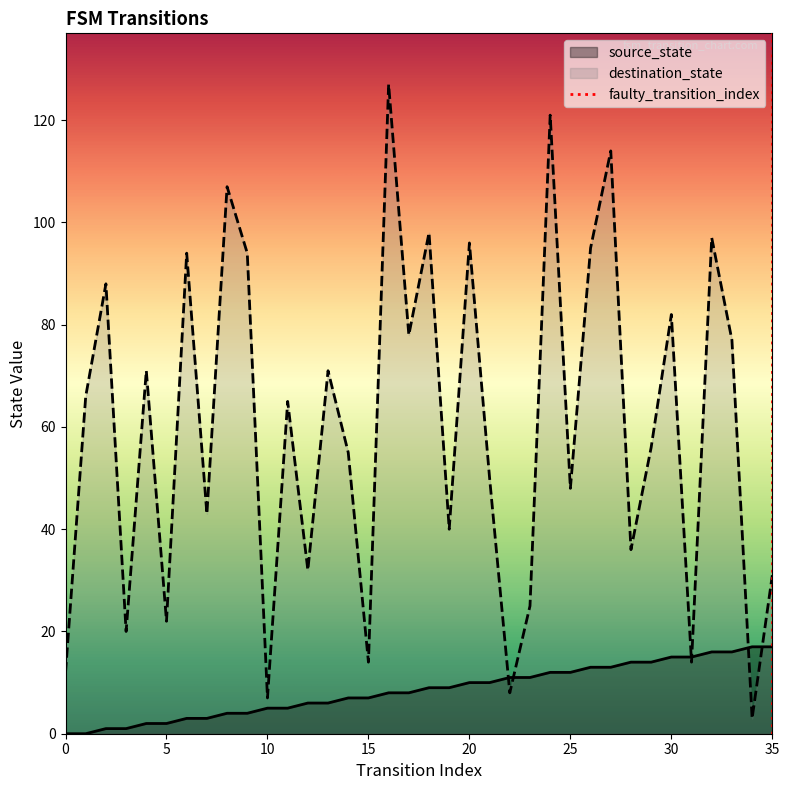

How many times do source_state and destination_state cross each other?

6